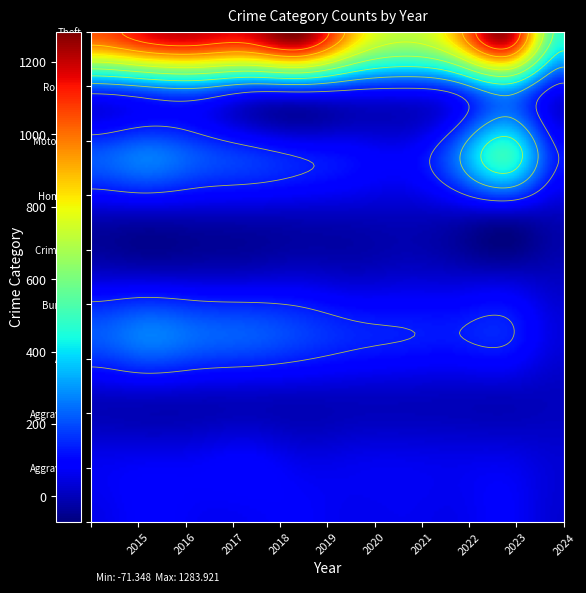

Reading left to right, transcribe all the data shown in this chart.

Aggravated Assault: 56	88	72	72	80	62	66	61	79	28
Aggravated Battery: 60	66	71	86	53	57	60	56	56	30
Arson: 10	12	7	7	5	7	6	3	2	4
Burglary: 216	266	237	218	182	146	133	130	134	42
Criminal Sexual Assault: 29	26	22	24	31	16	26	21	18	5
Homicide: 5	4	4	4	4	5	6	7	3	2
Motor Vehicle Theft: 212	259	208	163	123	99	82	259	472	123
Robbery: 139	178	202	121	116	97	88	151	284	71
Theft: 1041	1151	1188	1170	1272	884	716	920	1203	482